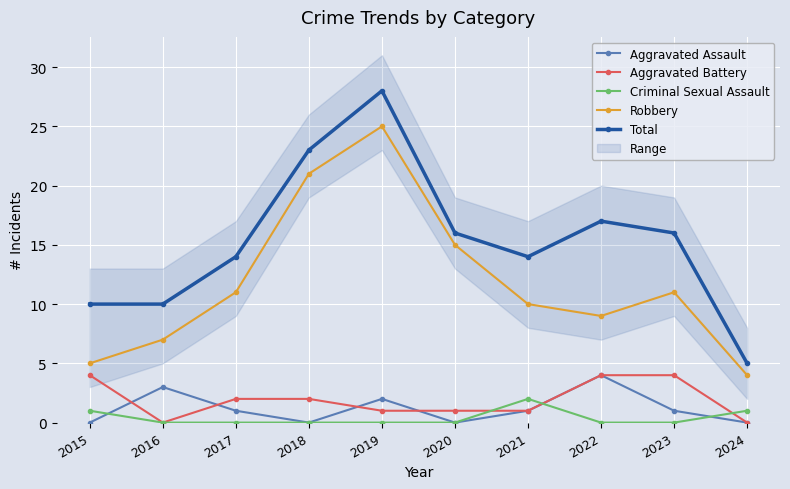

At which label does Aggravated Battery reach its minimum?

2016